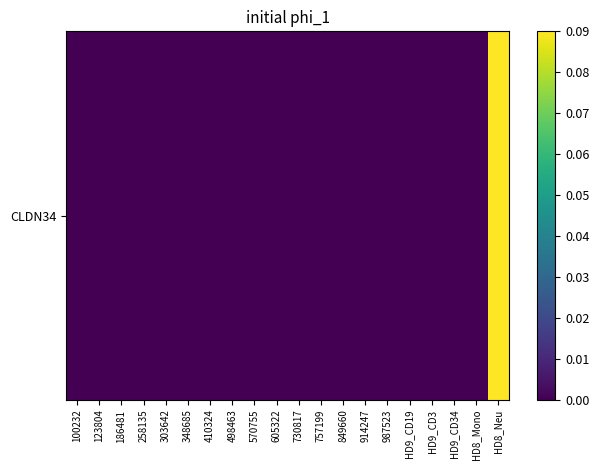

Reading left to right, what are all the values shown in this chart?

0.0	0.0	0.0	0.0	0.0	0.0	0.0	0.0	0.0	0.0	0.0	0.0	0.0	0.0	0.0	0.0	0.0	0.0	0.0	0.1